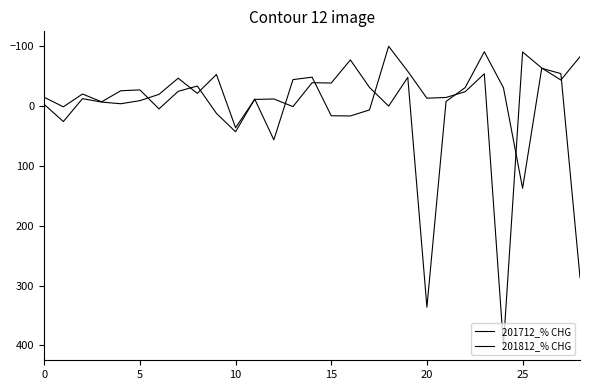

How many lines are shown in the chart?

2